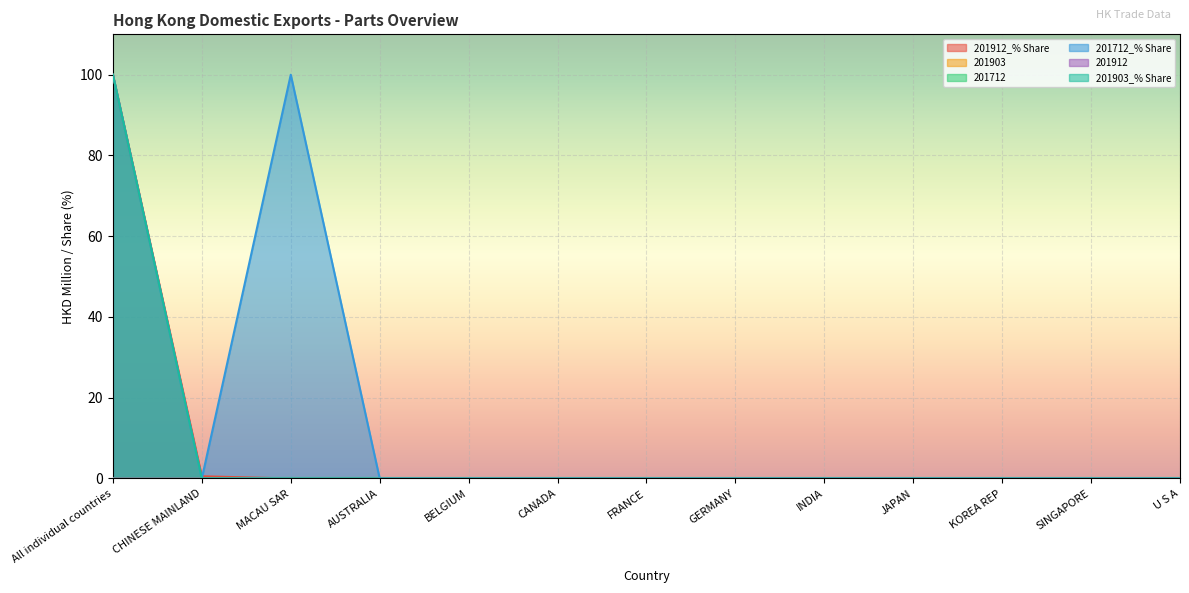

Where is 201912_% Share nearest to the value 50?

CHINESE MAINLAND